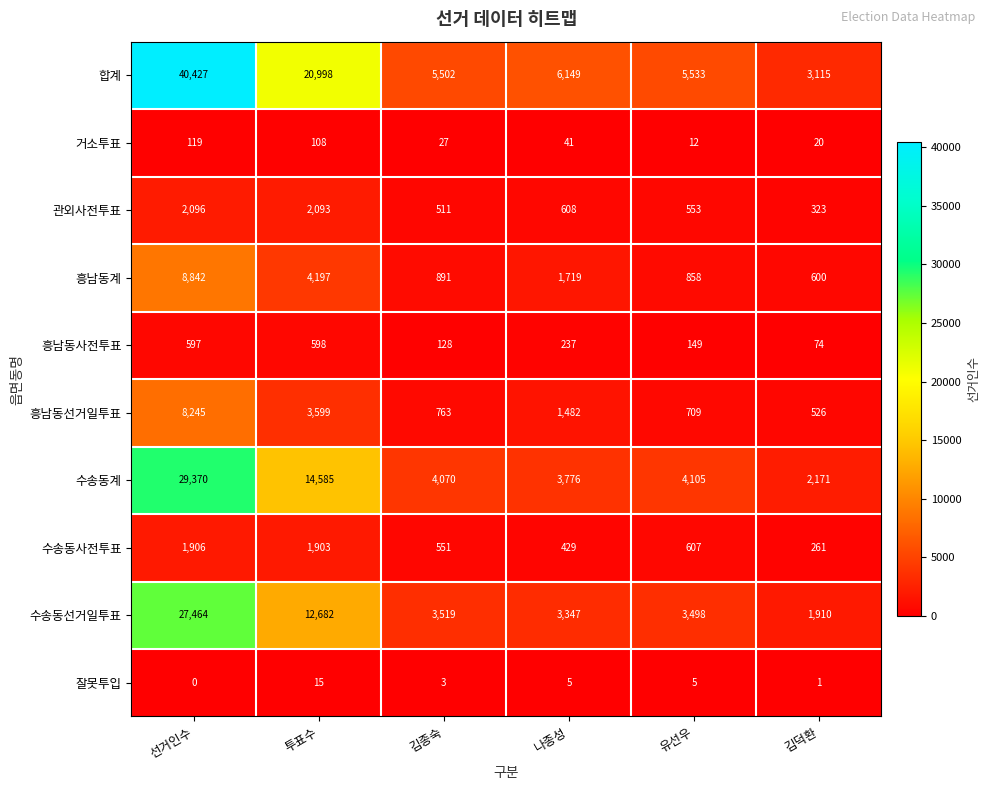

How many data points in 거소투표 are less than 41?

3